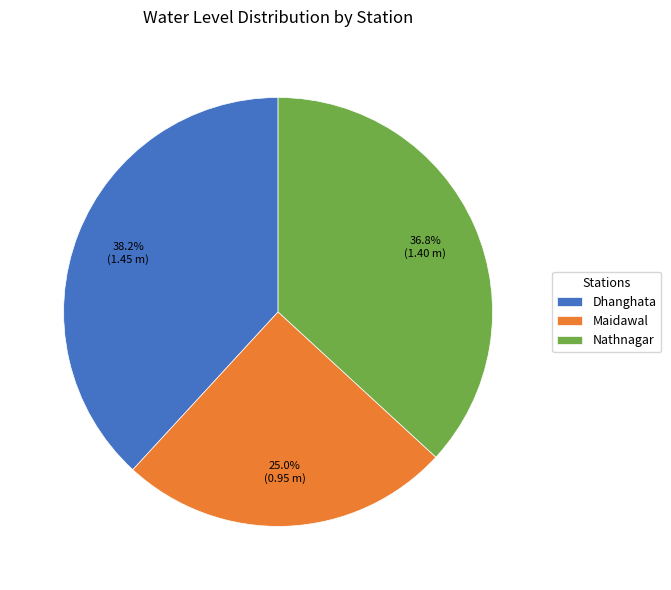

Between Dhanghata and Nathnagar, which is larger?

Dhanghata